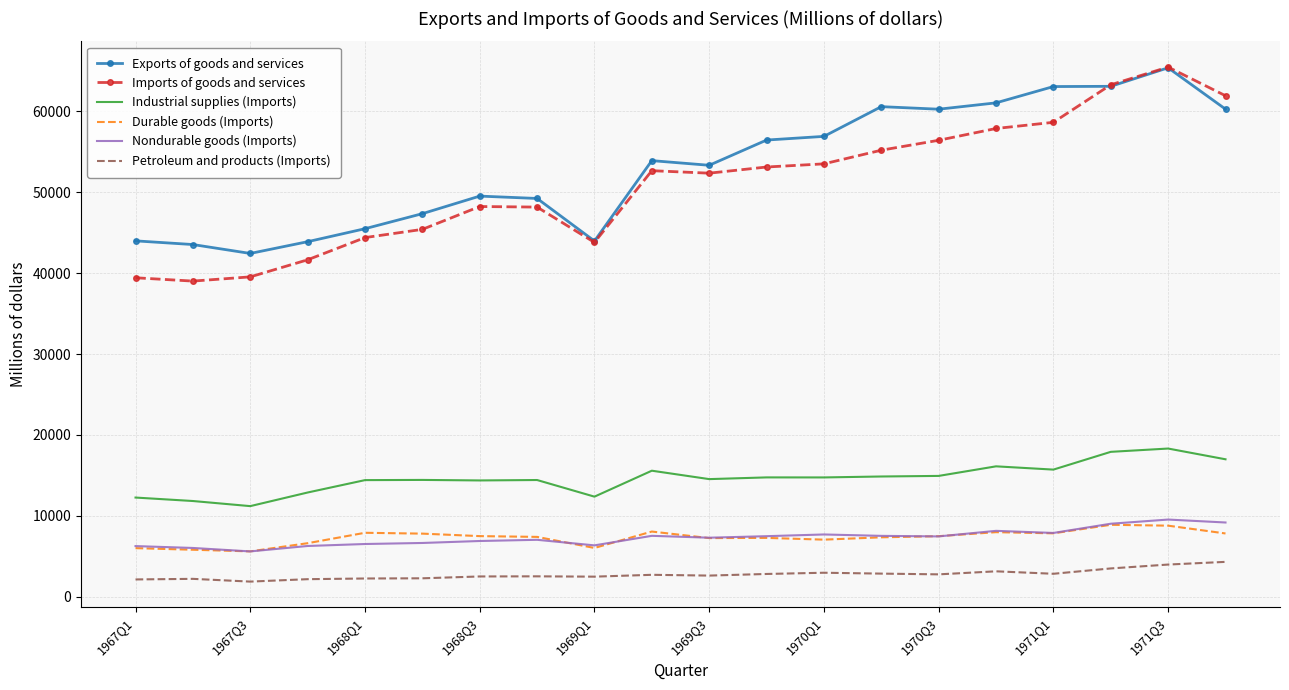

Which series has the widest spread of values?

Imports of goods and services